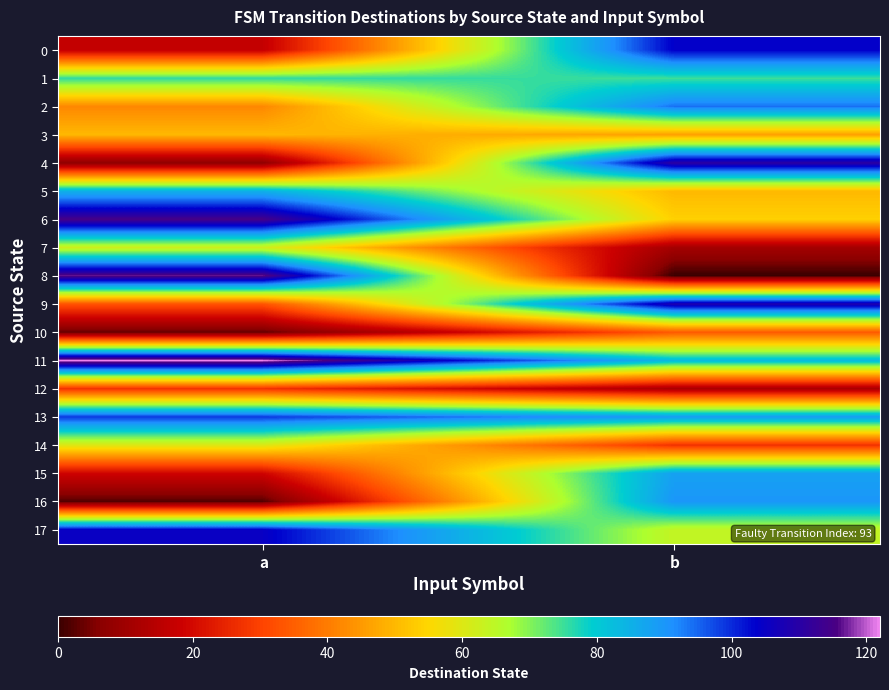

Which series changed the most between a and b?

8